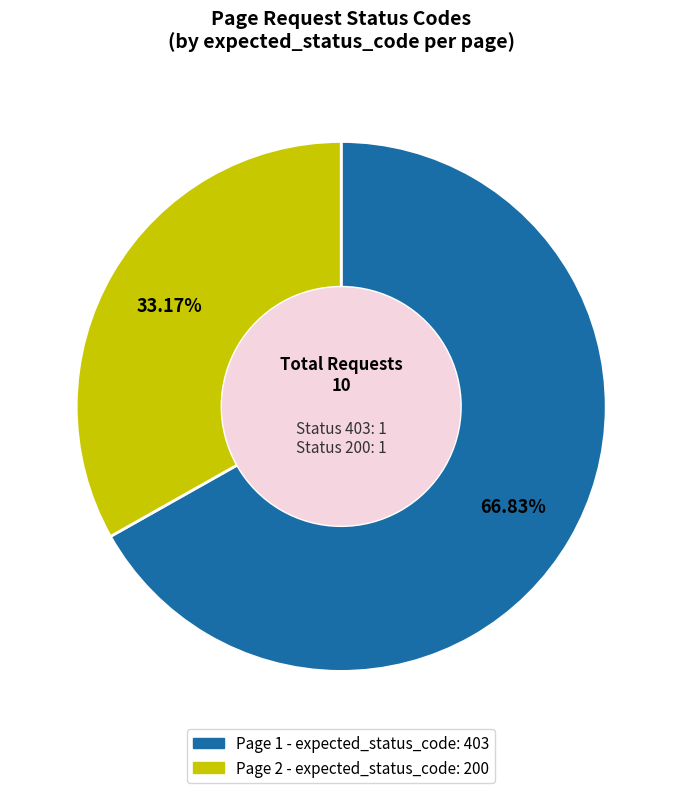

Is there any slice that represents more than half of the pie?

Yes